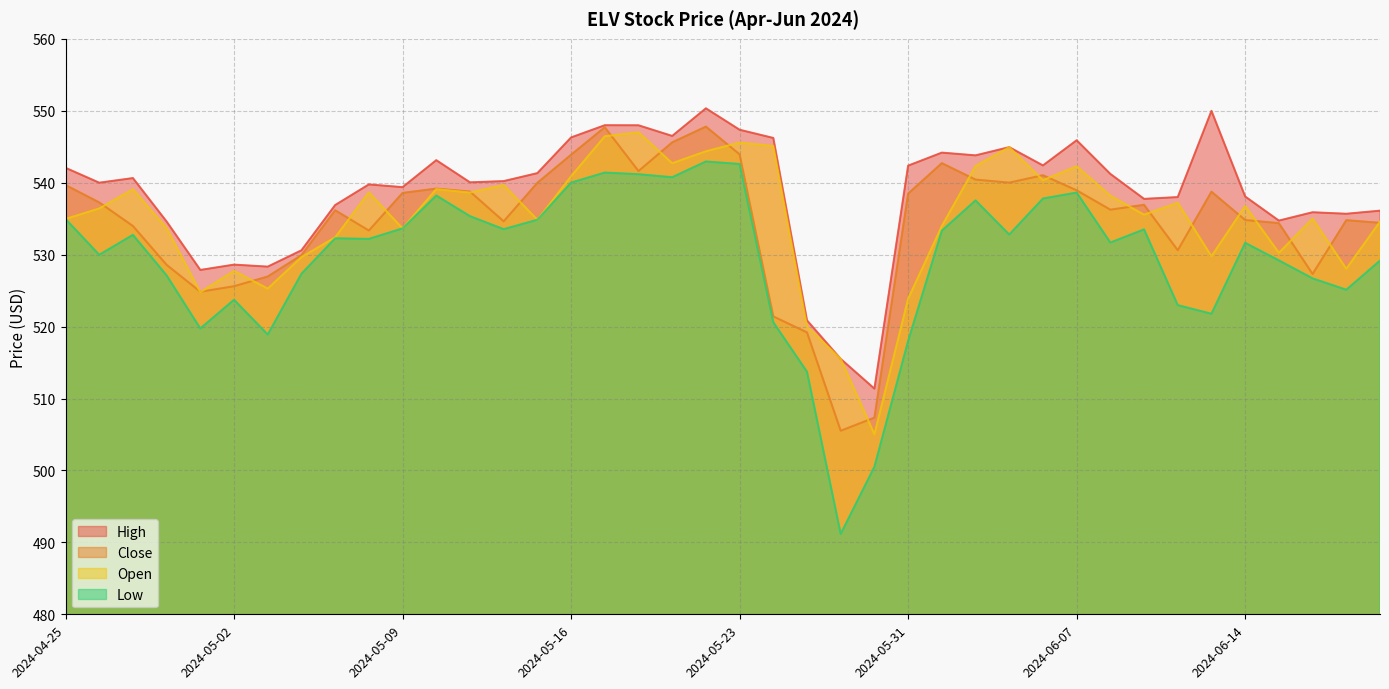

What is the total value across all series at 2024-05-23?

2179.5